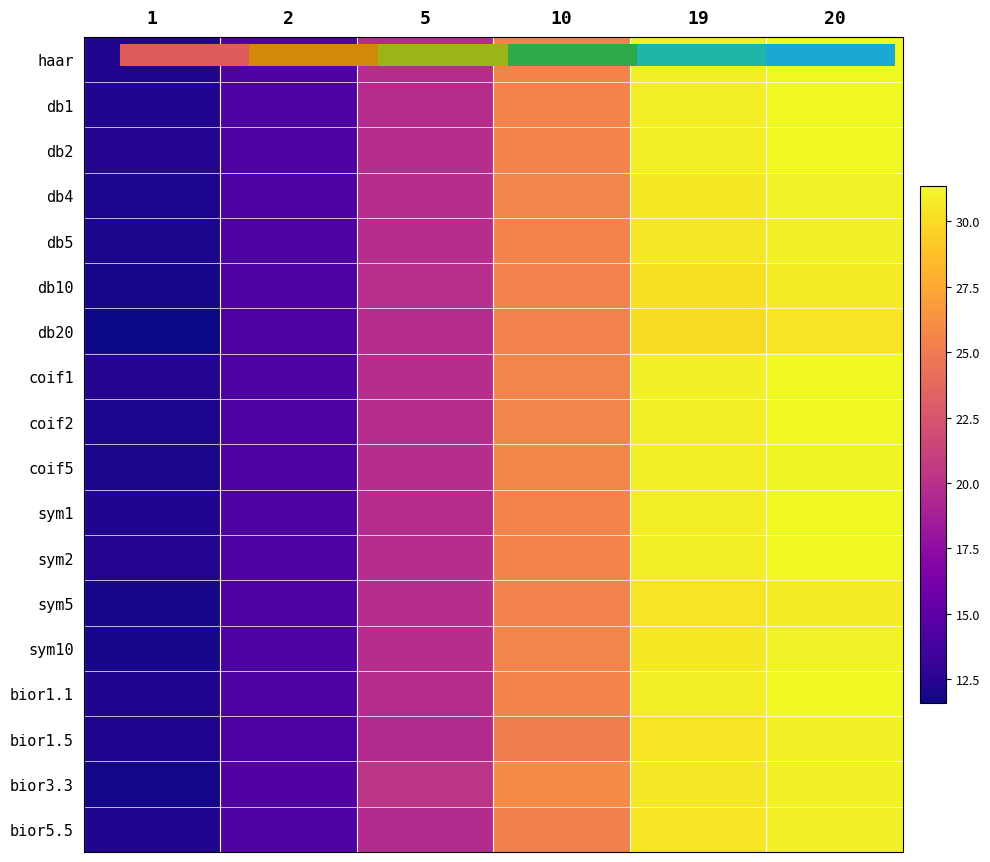

Where is sym10 nearest to the value 21?

5